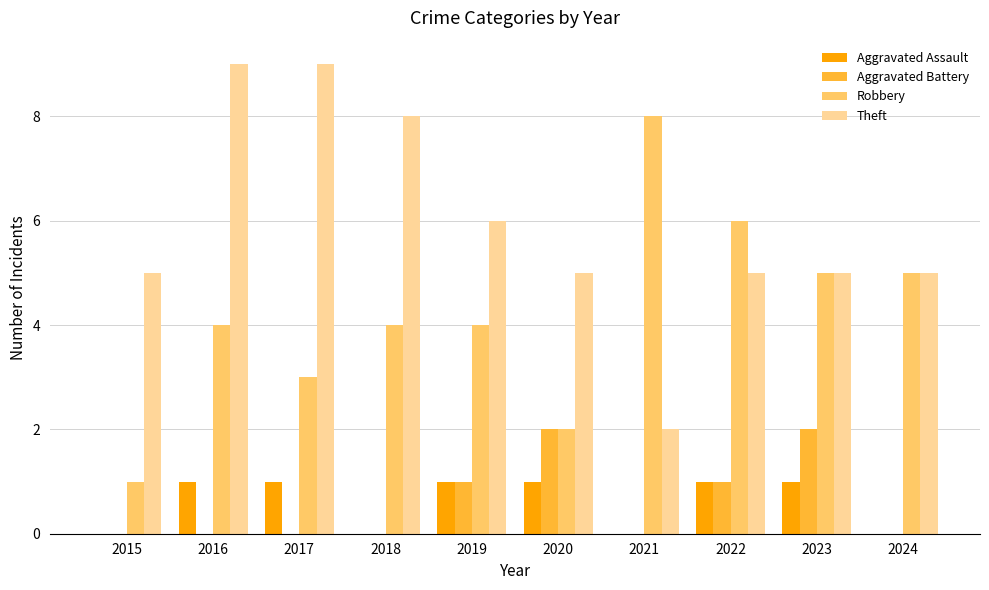

How many Robbery values are between 3 and 5?

6